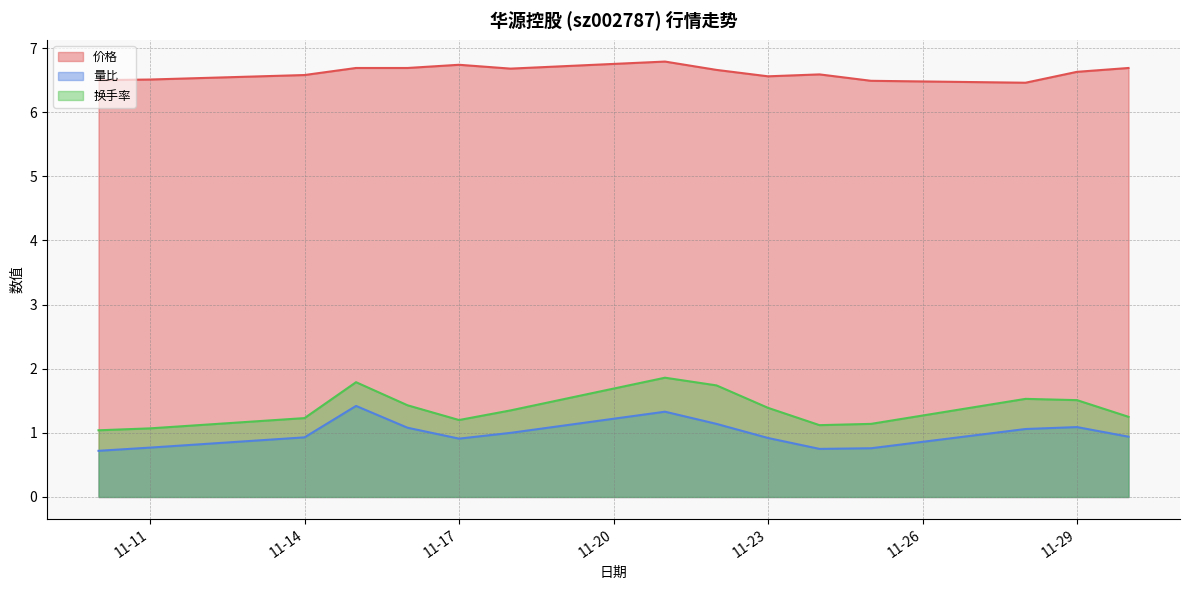

True or false: 价格 has a value of 1.6 at 2022-11-25.

False